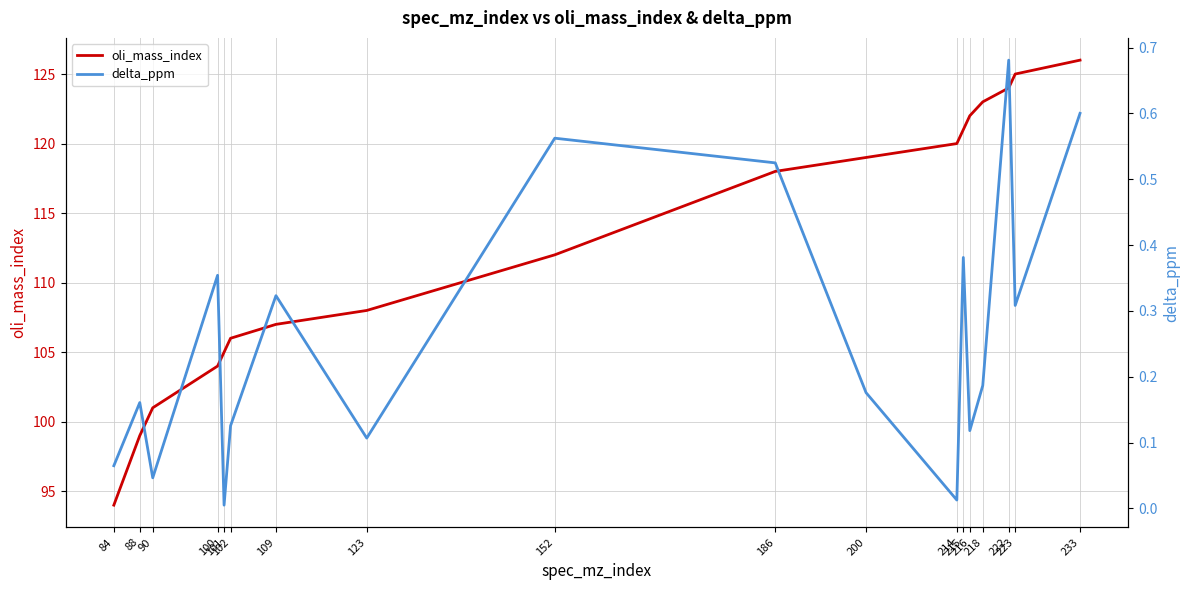

What is the difference between the oli_mass_index values at 109 and 102?

1